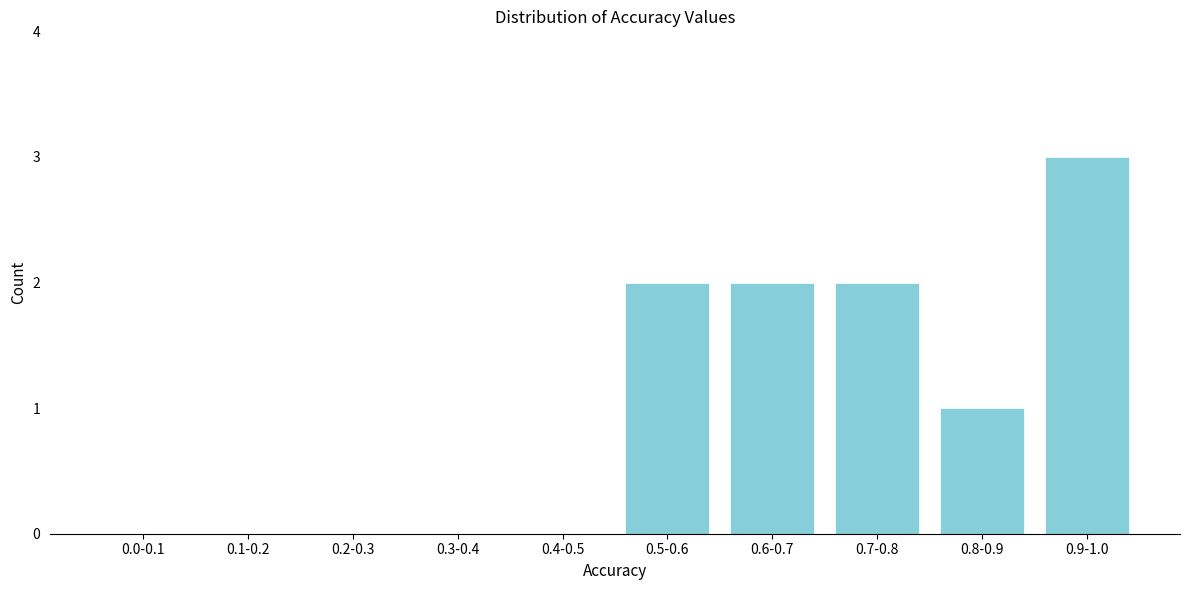

Reading left to right, what are all the values shown in this chart?

0.0-0.1=0	0.1-0.2=0	0.2-0.3=0	0.3-0.4=0	0.4-0.5=0	0.5-0.6=2	0.6-0.7=2	0.7-0.8=2	0.8-0.9=1	0.9-1.0=3